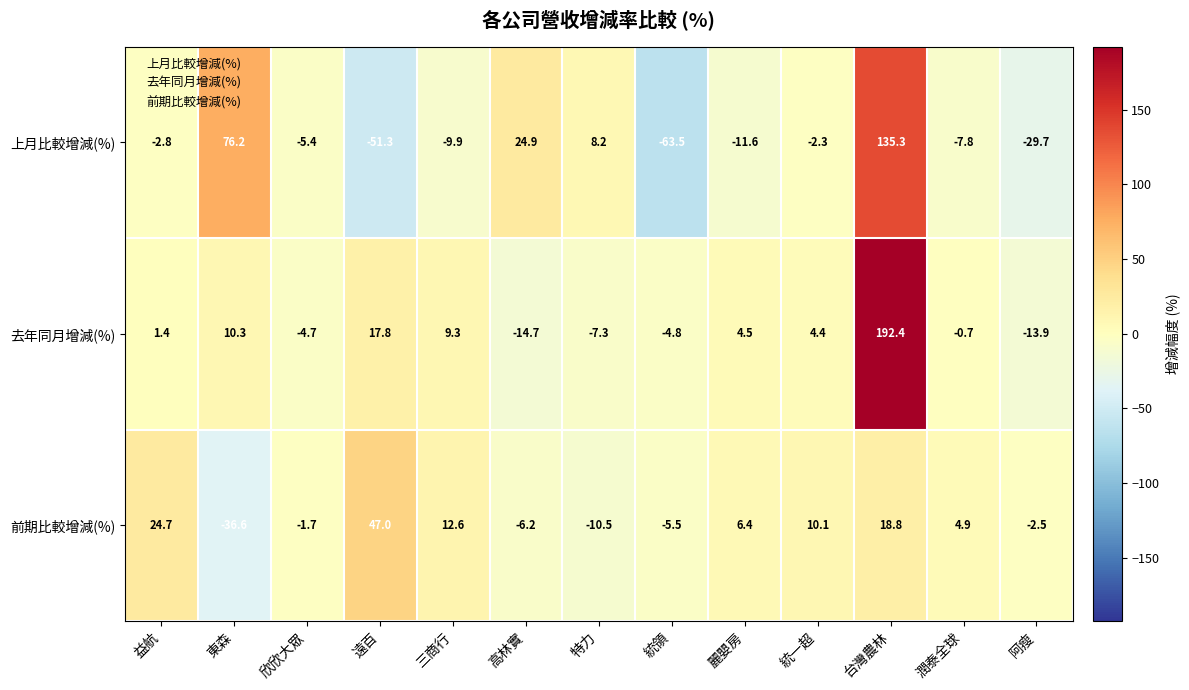

What value does the 上月比較增減(%) series have at 三商行?

-9.9